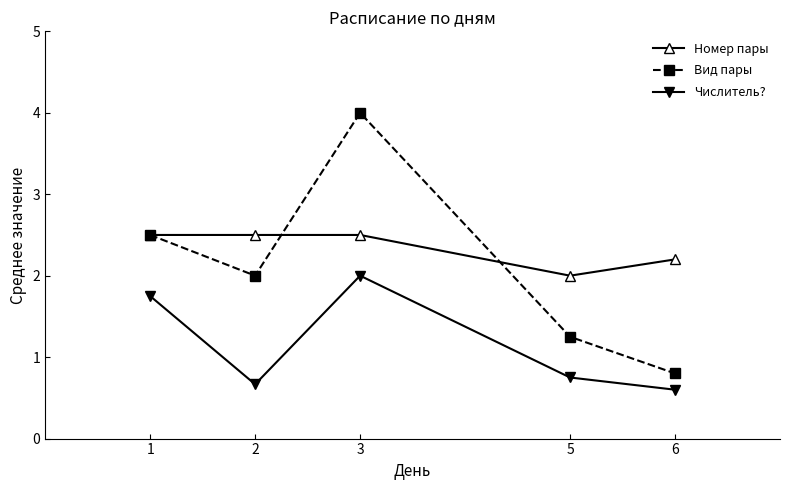

True or false: Числитель? and Номер пары intersect in this chart.

False